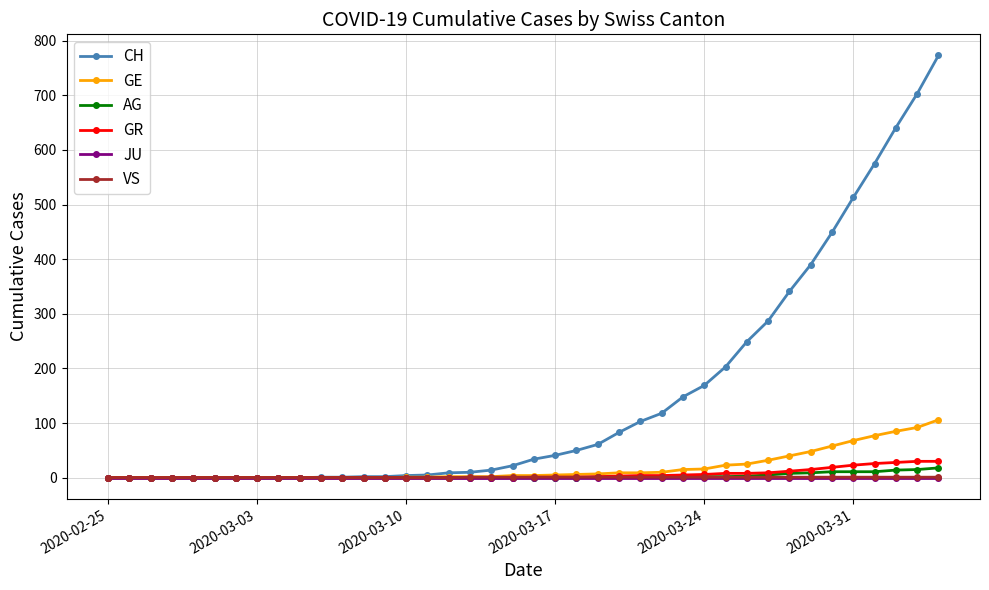

What is the maximum value for CH?

773